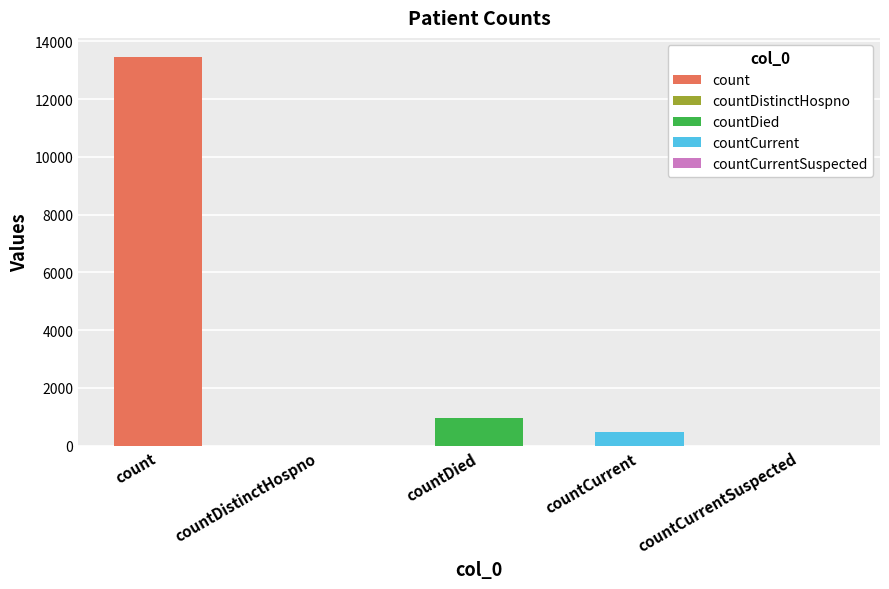

What is the change in value from count to countDied?

-12489